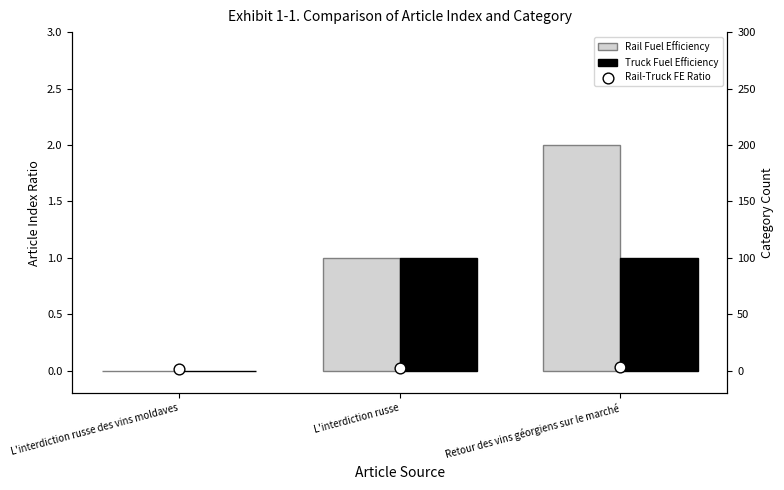

What are all the series names shown in the legend?

Rail Fuel Efficiency, Truck Fuel Efficiency, Rail-Truck FE Ratio